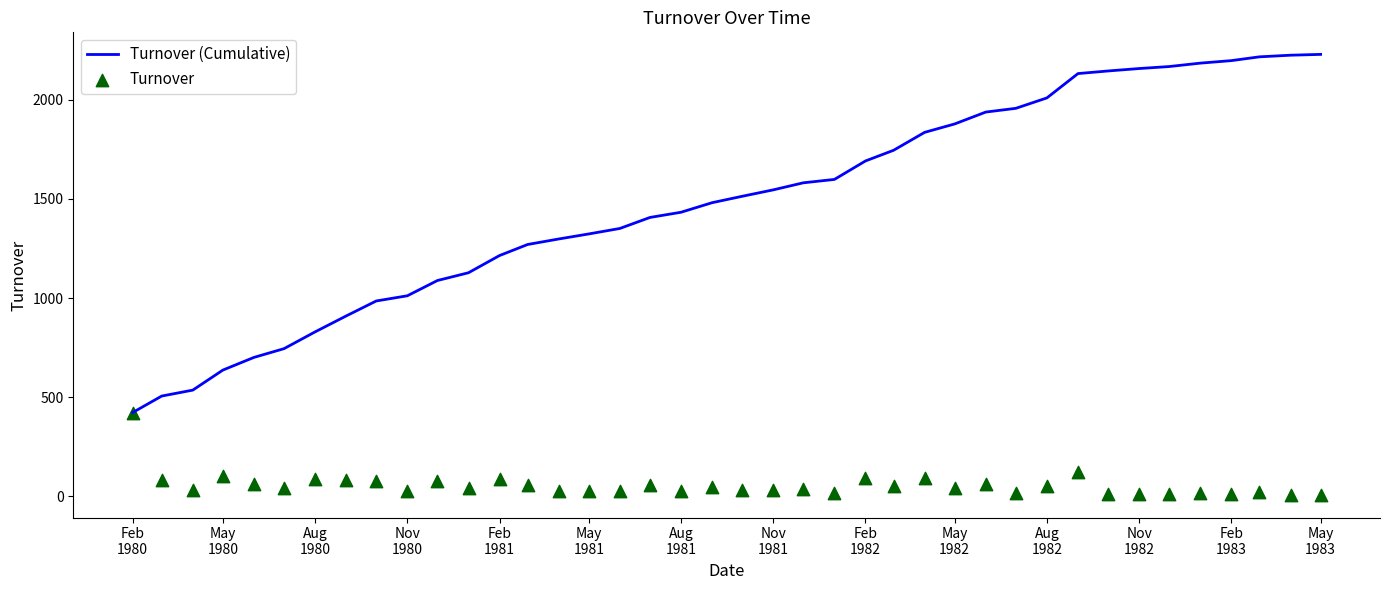

What is the minimum value for Turnover (Cumulative)?

422.7